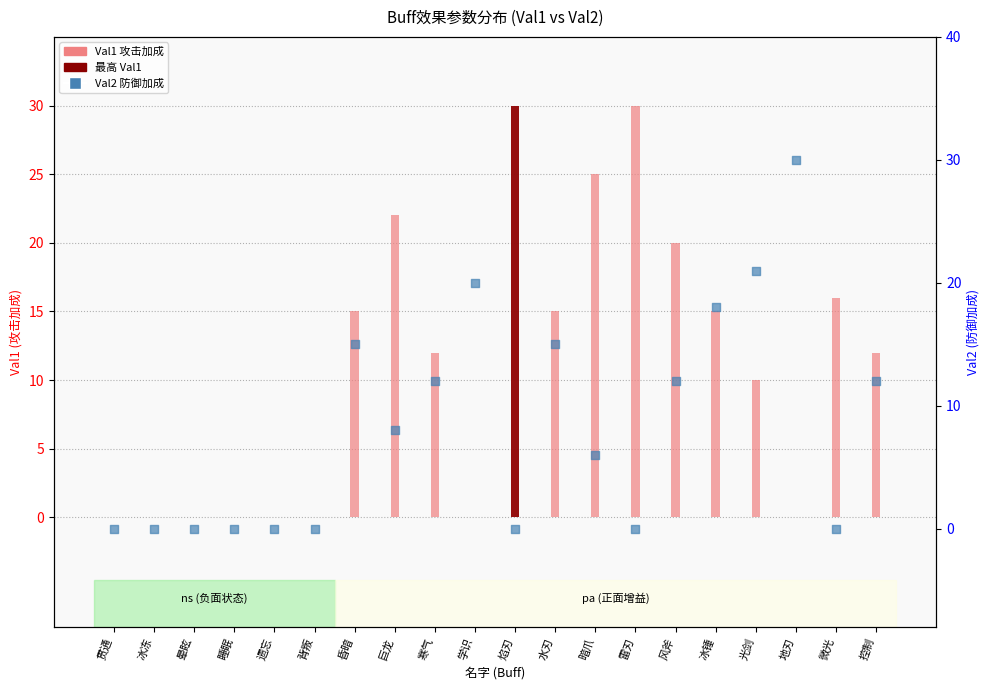

Which series has the largest Y range (max minus min)?

Val1 (攻击加成)